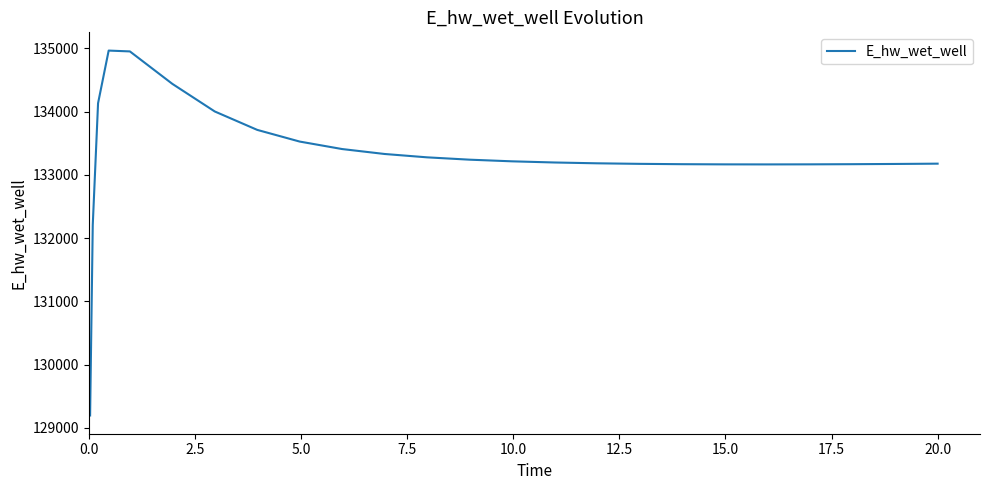

What is the difference between the maximum and minimum values?

5769.9